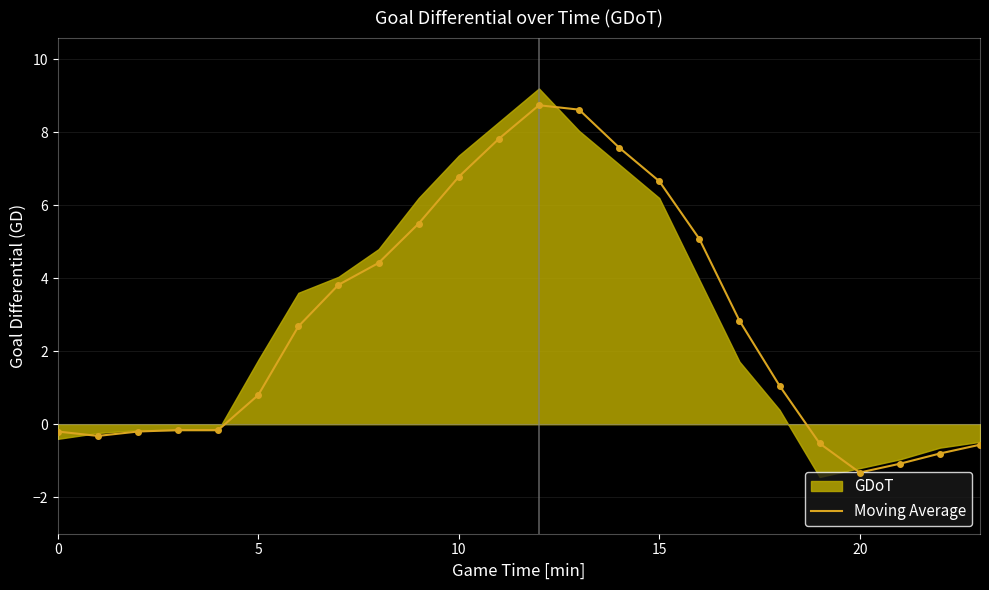

True or false: Moving Average has a value of 6.8 at 10.

True